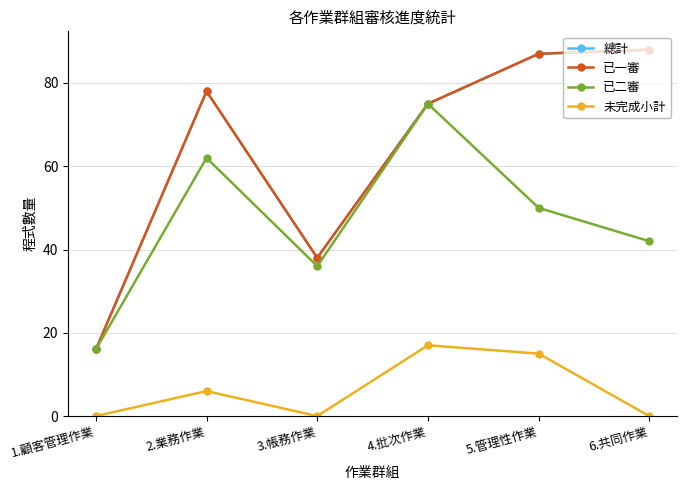

List the labels in order of 未完成小計 value, smallest first.

1.顧客管理作業, 3.帳務作業, 6.共同作業, 2.業務作業, 5.管理性作業, 4.批次作業